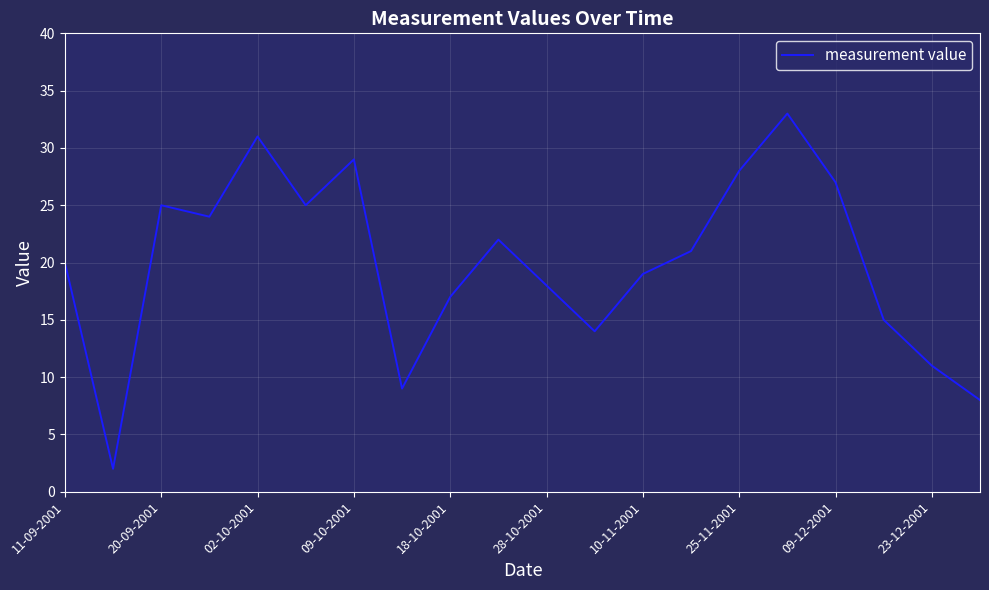

What is the greatest value displayed?

33